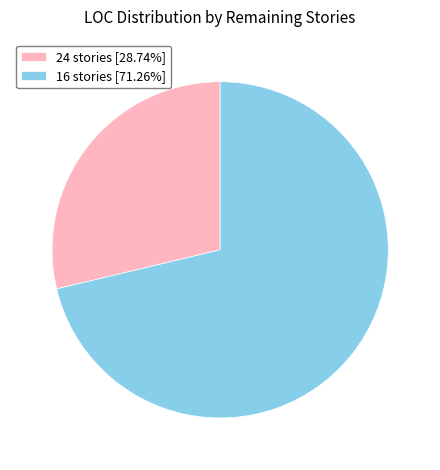

Approximately how many times larger is the value at 24 stories [28.74%] compared to 16 stories [71.26%]?

0.4